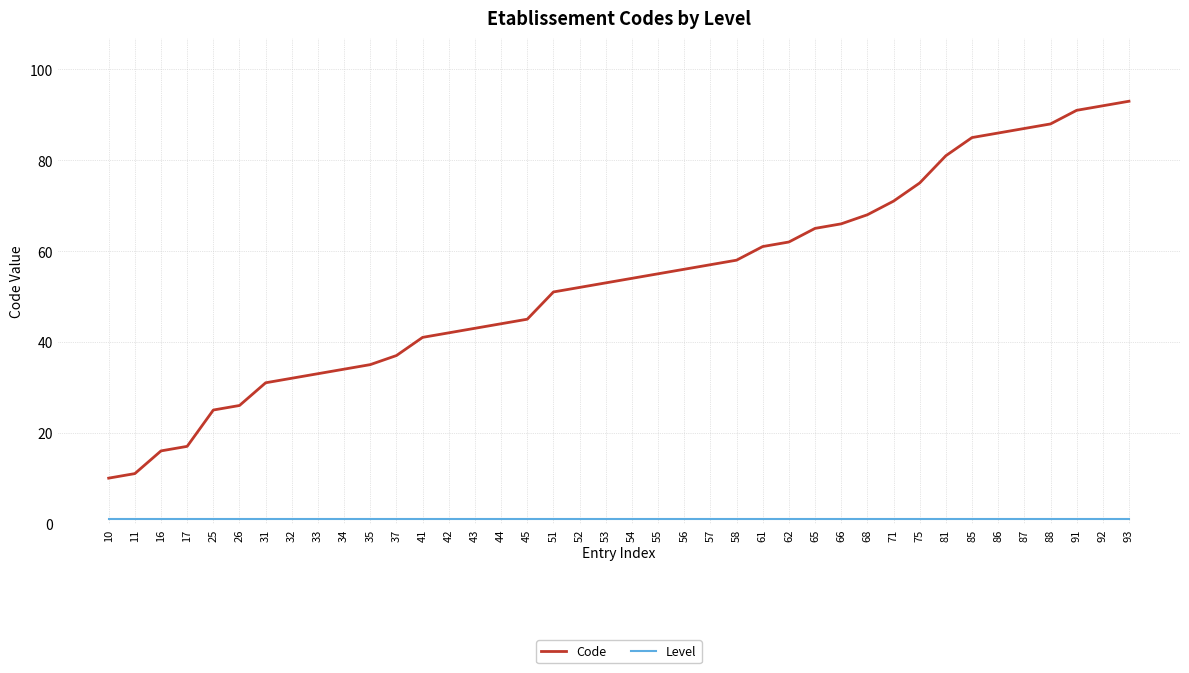

What is the difference between the maximum and minimum values in the Code series?

83